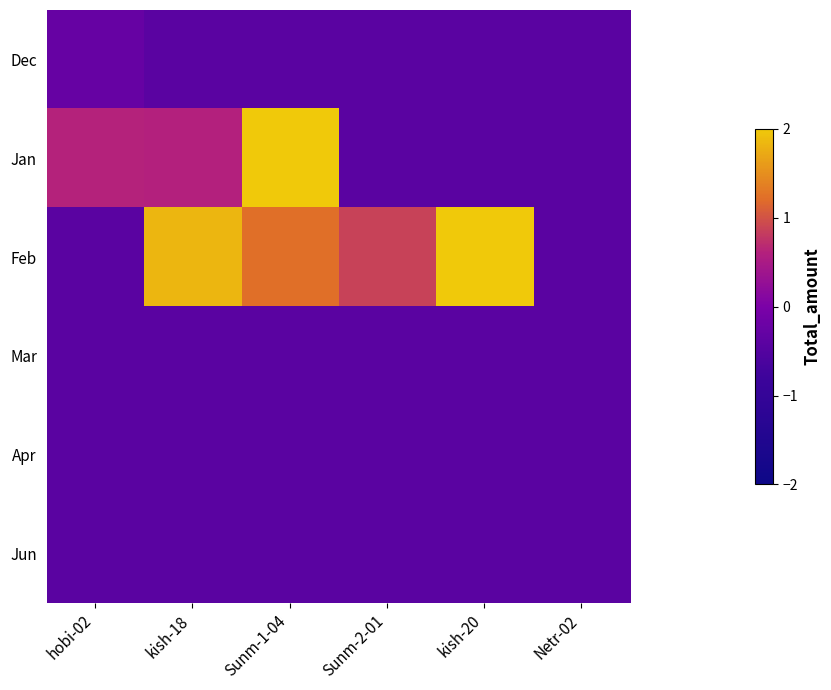

List the series in order of their peak value, lowest first.

Mar, Apr, Jun, Dec, Jan, Feb